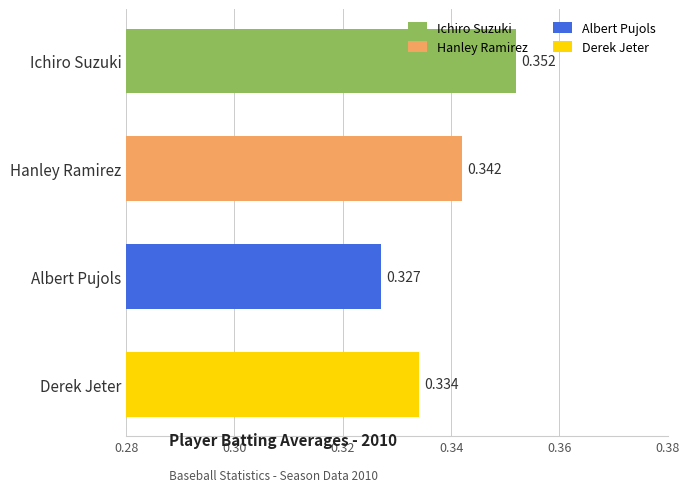

At which category does the chart reach its peak across all series?

Ichiro Suzuki